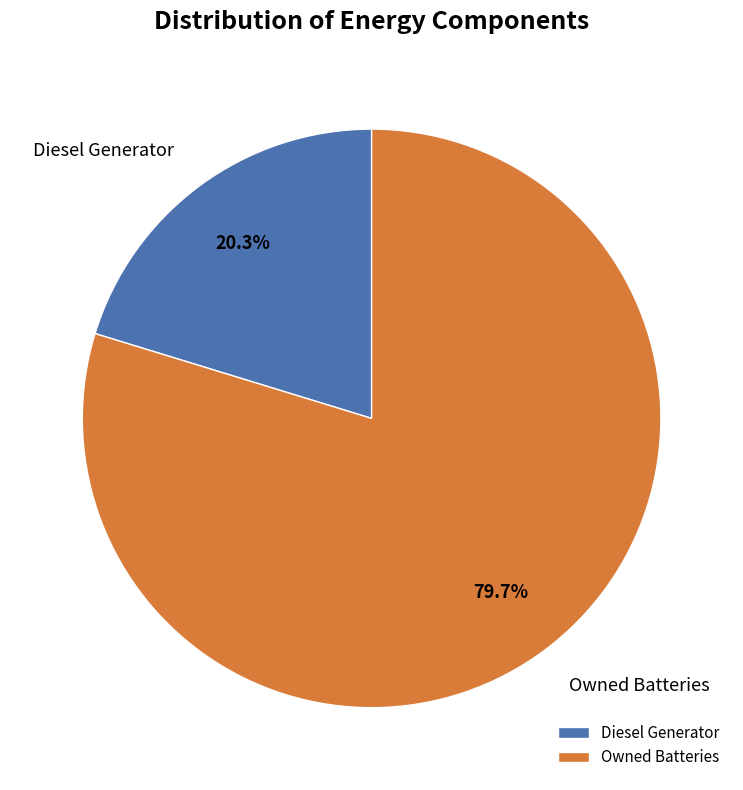

How much of the chart is everything except Diesel Generator?

79.7%